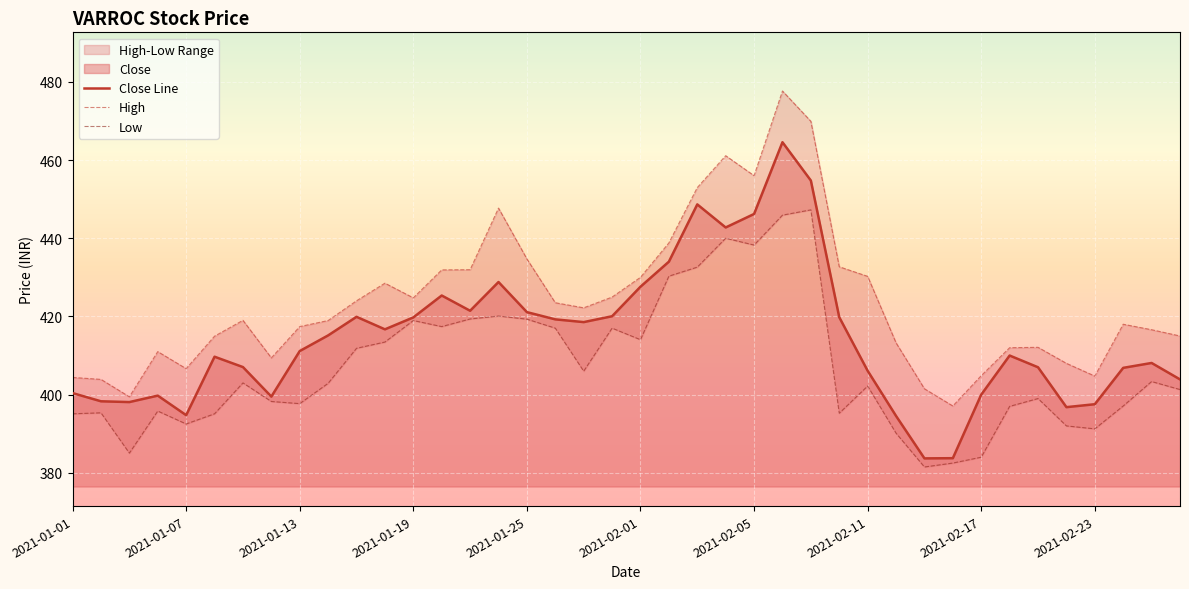

The Close Line series shows 181.0 at 2021-01-13. True or false?

False